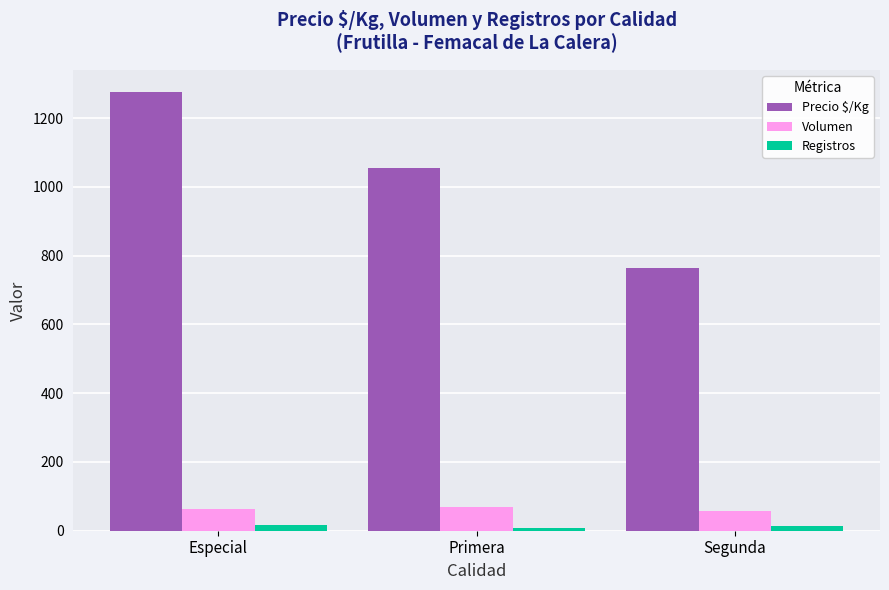

How many bars are there in each group?

3